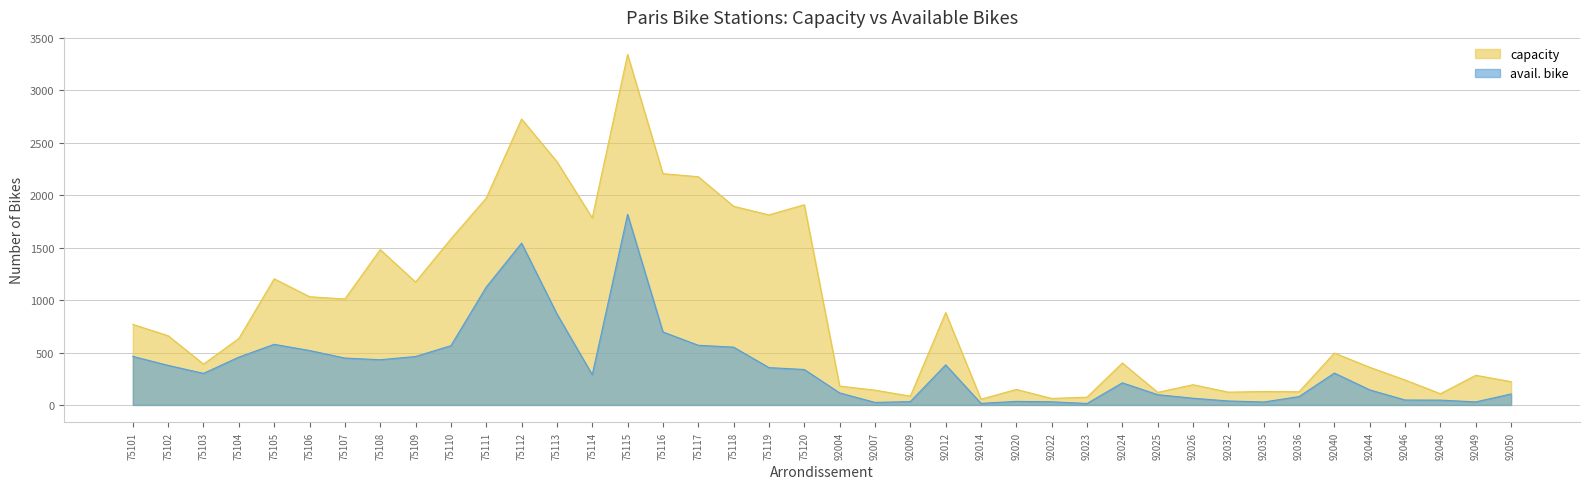

True or false: capacity and avail. bike cross at least once.

False